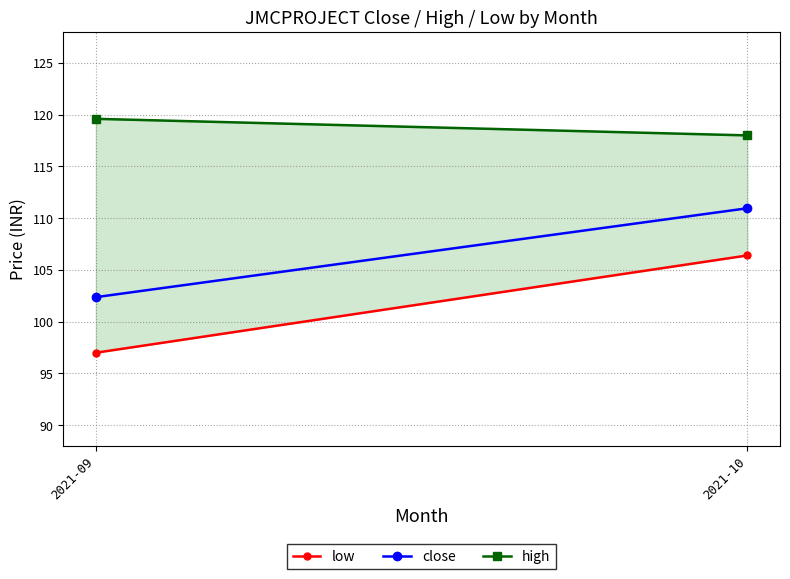

What is the minimum value for high?

118.0